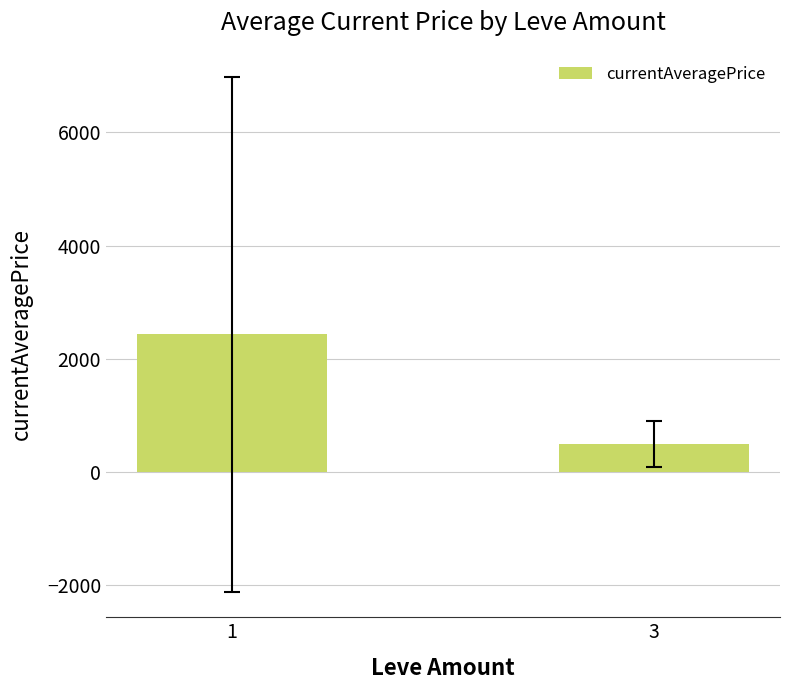

How many values are below 2434?

1